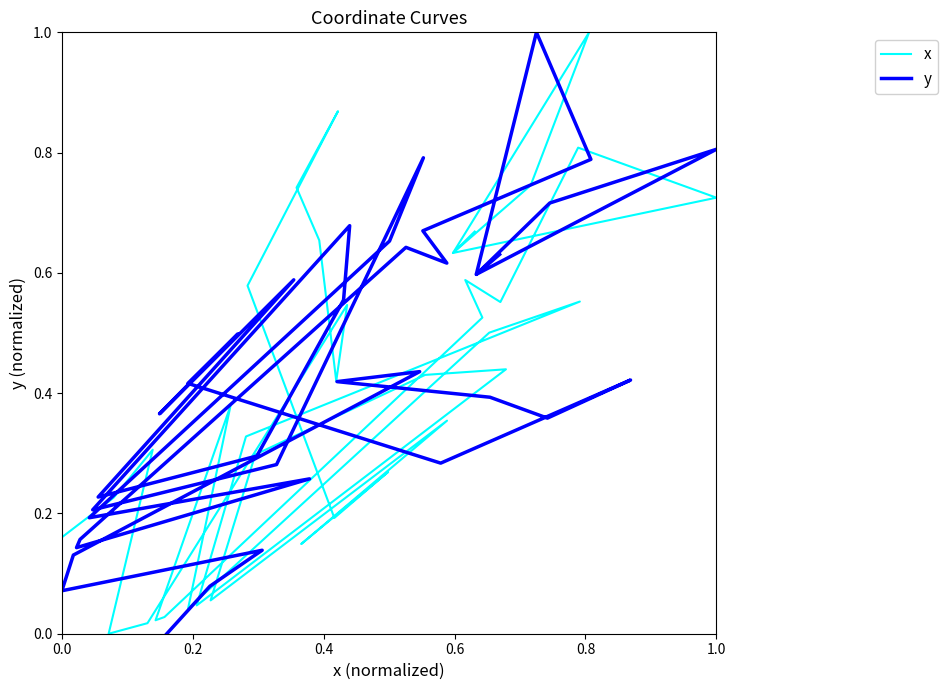

How many times do x and y cross each other?

12